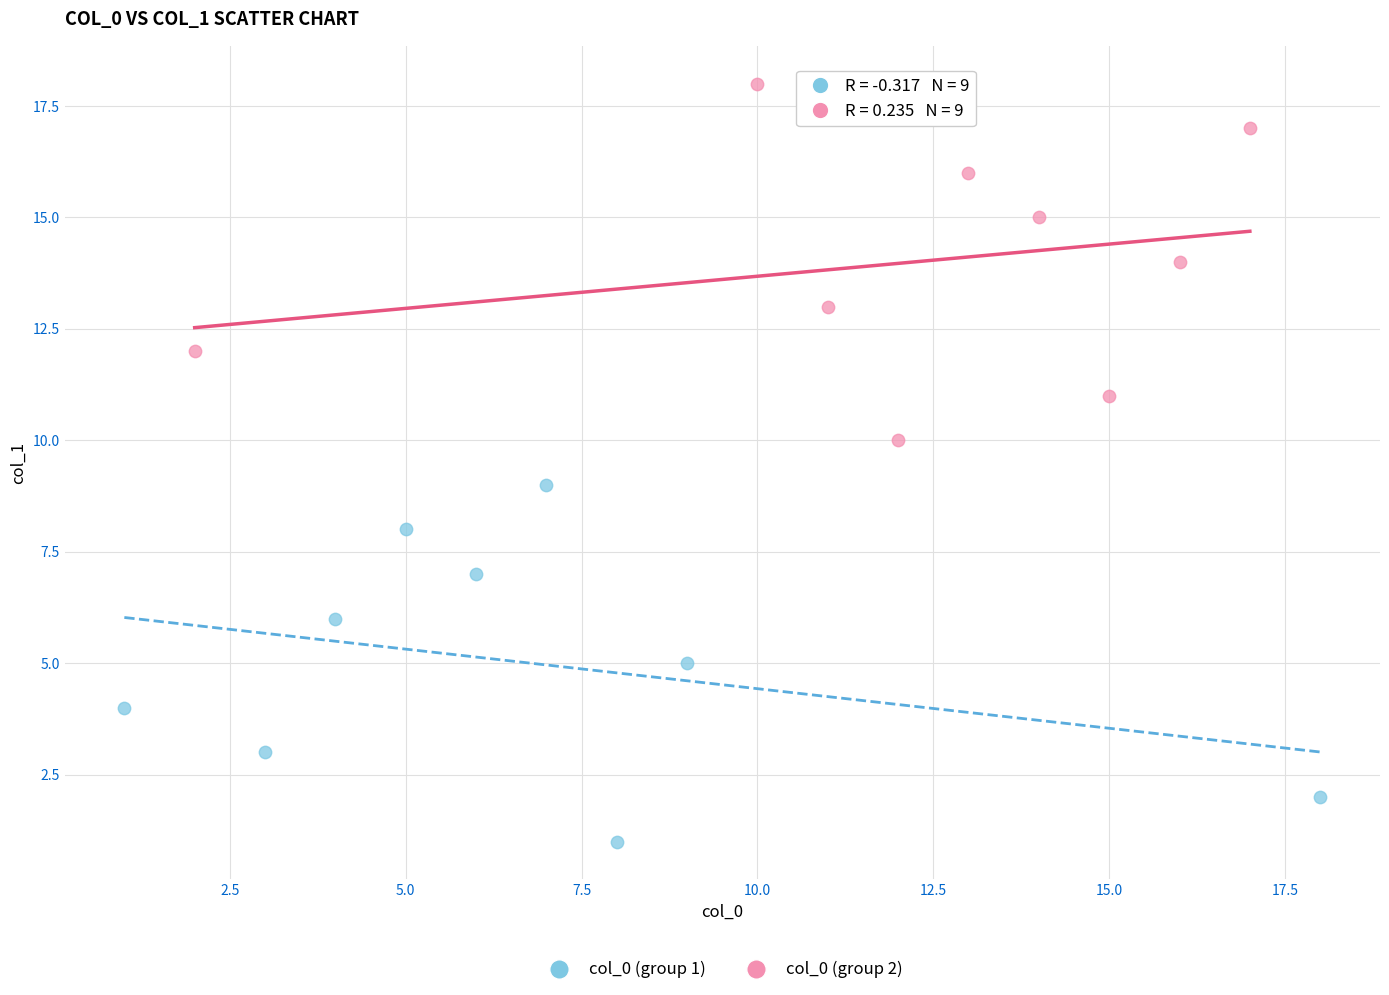

Which series contains the lowest Y value?

col_0 (group 1)